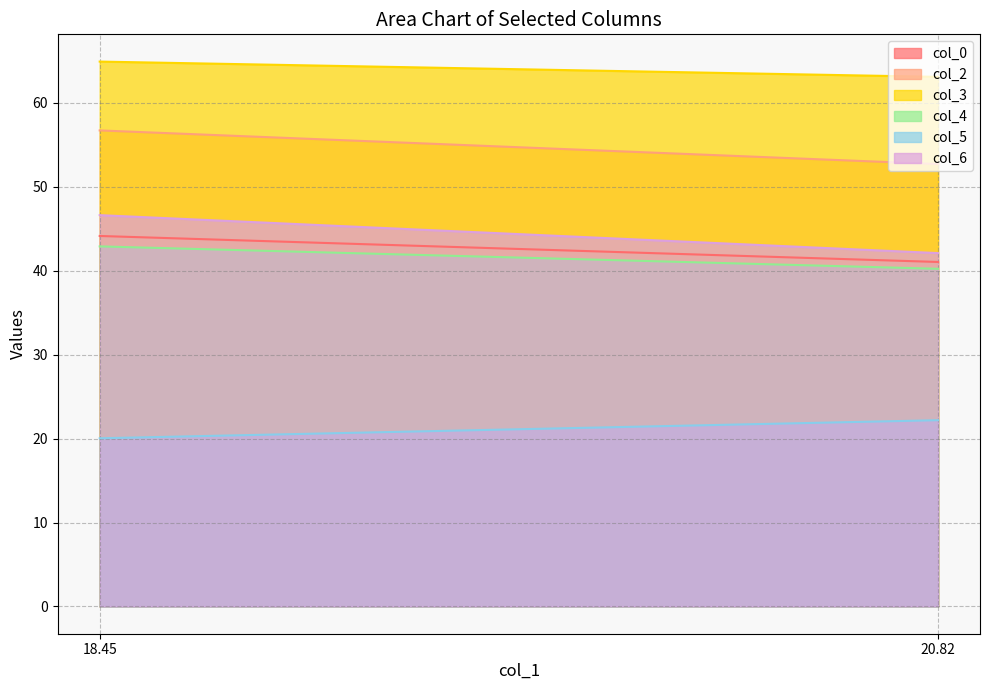

What is the maximum value for col_4?

42.9